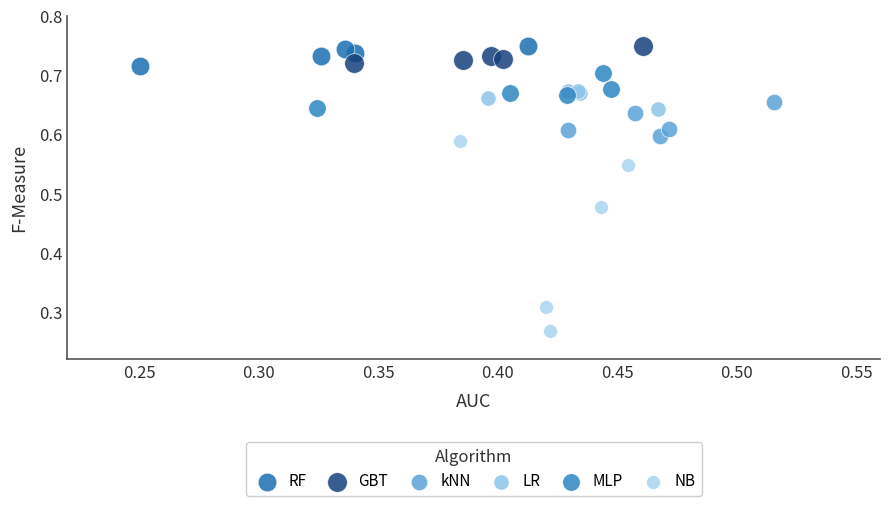

Which series reaches the minimum Y coordinate?

NB